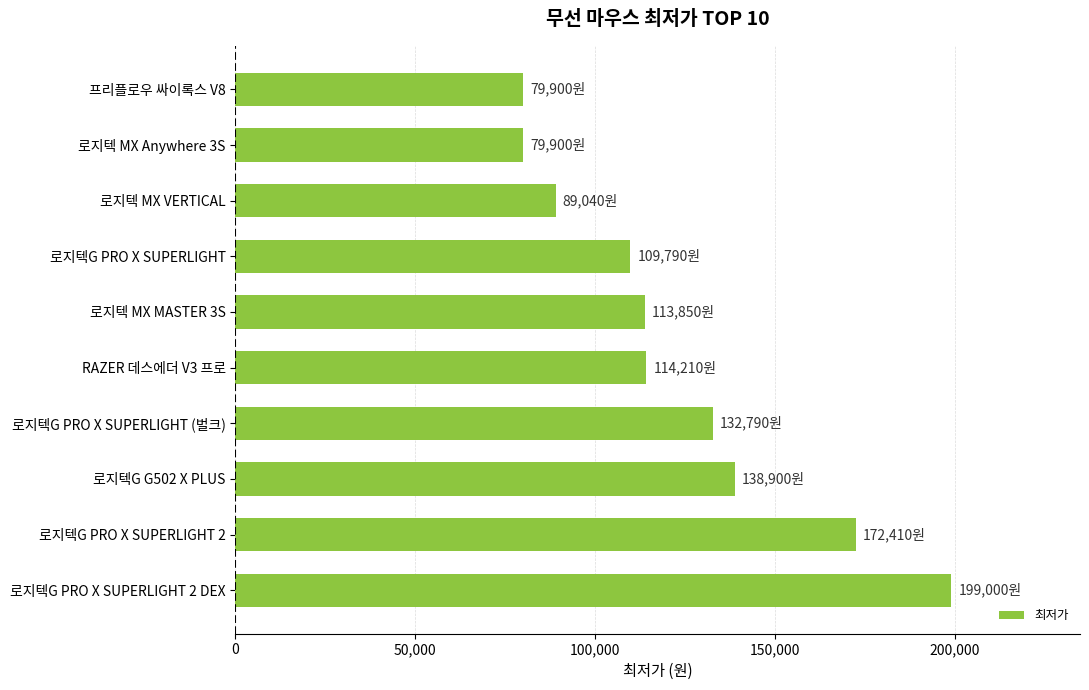

Count the number of categories in the chart.

10